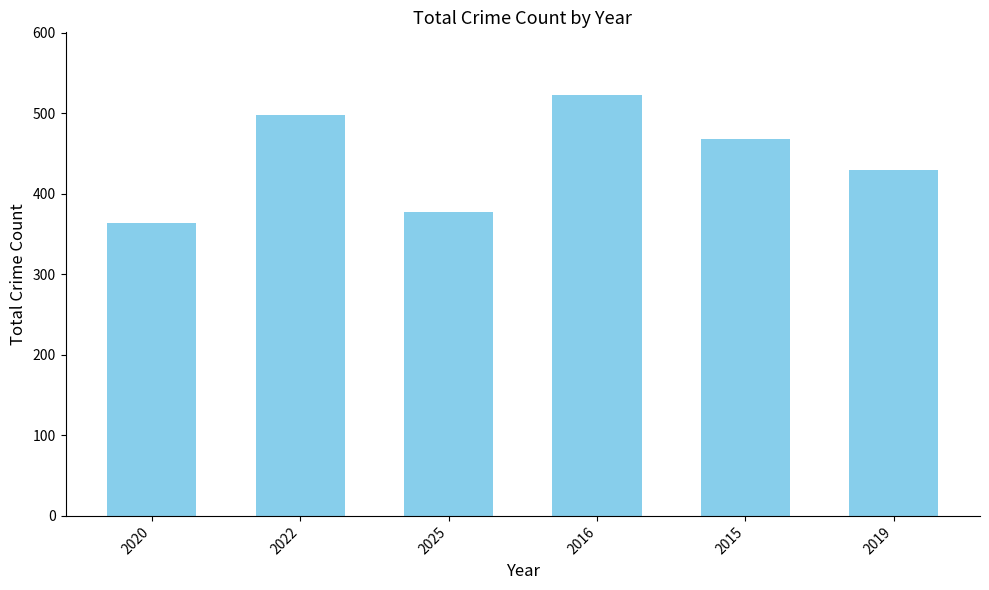

How many categories are shown in the chart?

6